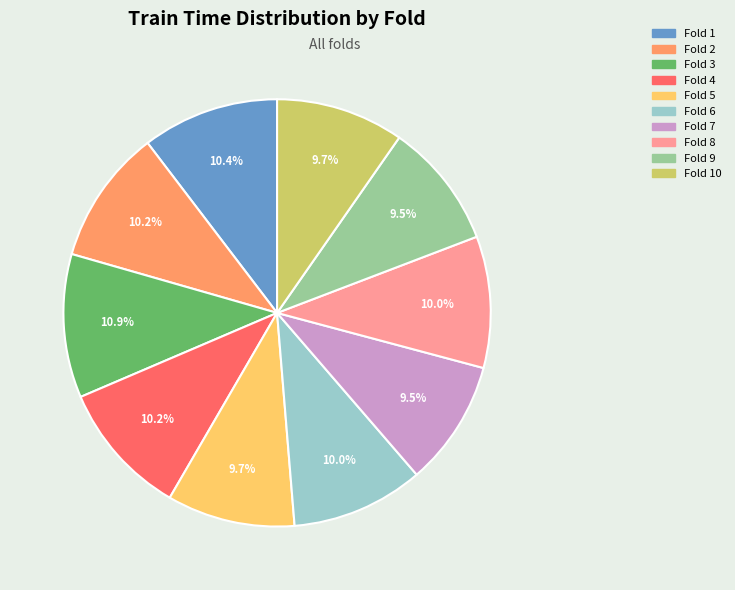

Does any single category account for the majority?

No